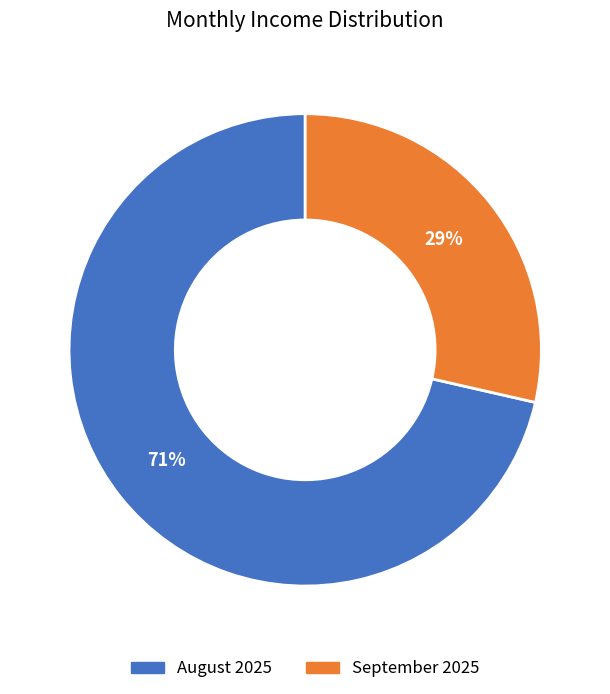

Which slice represents more than half of the pie?

August 2025